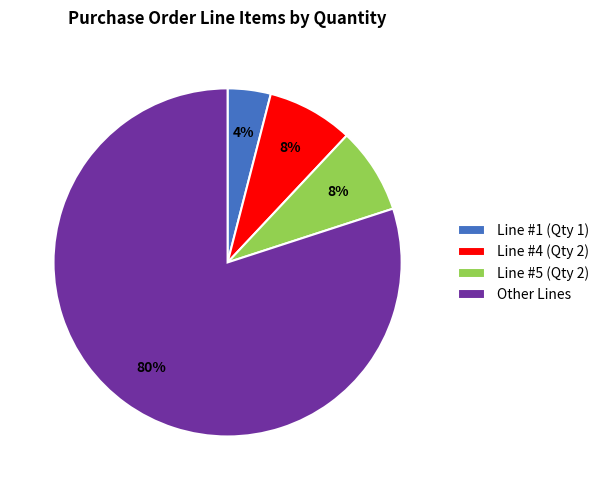

Which slice represents more than half of the pie?

Other Lines